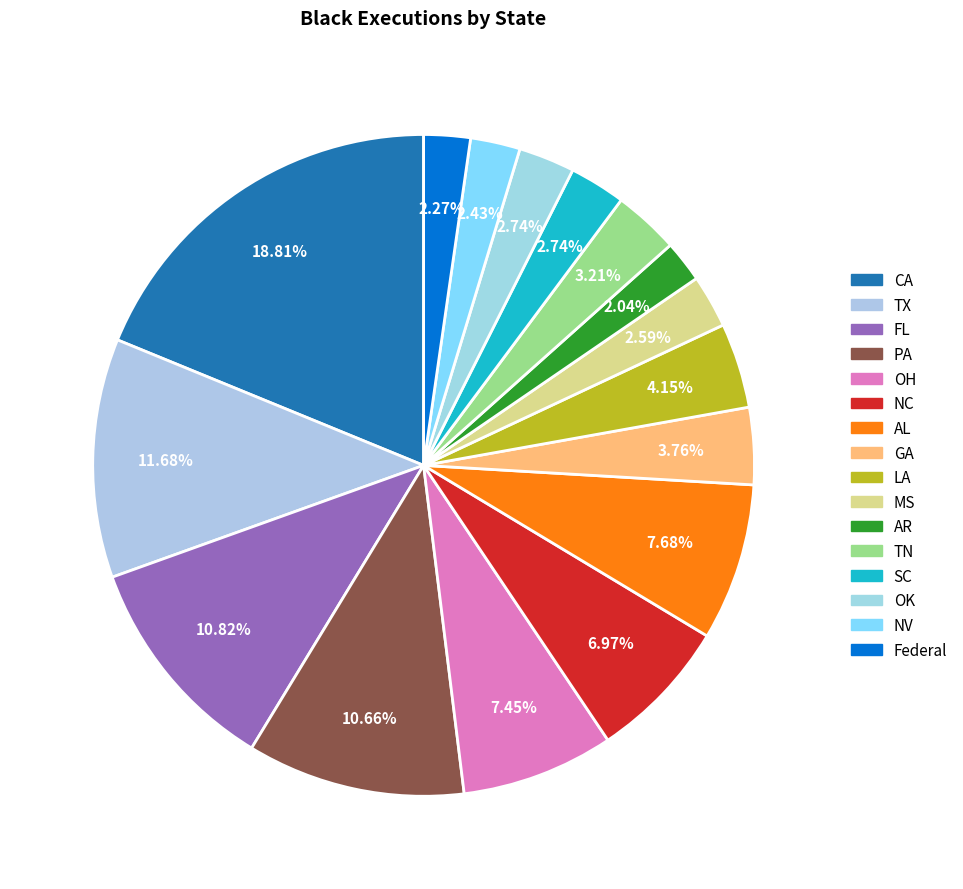

What percentage do TN and OH together represent?

10.7%